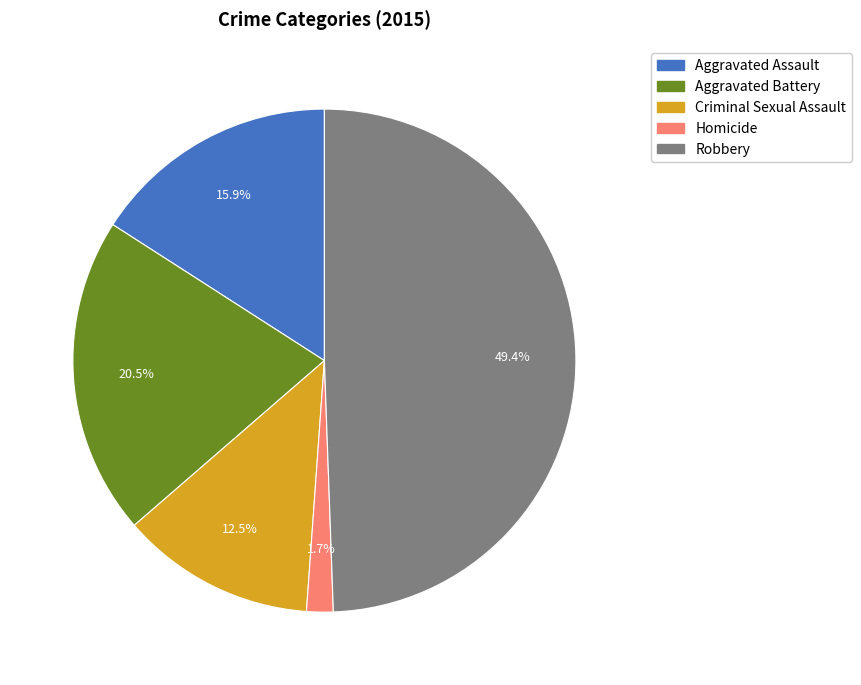

Rank the categories by value from lowest to highest.

Homicide, Criminal Sexual Assault, Aggravated Assault, Aggravated Battery, Robbery